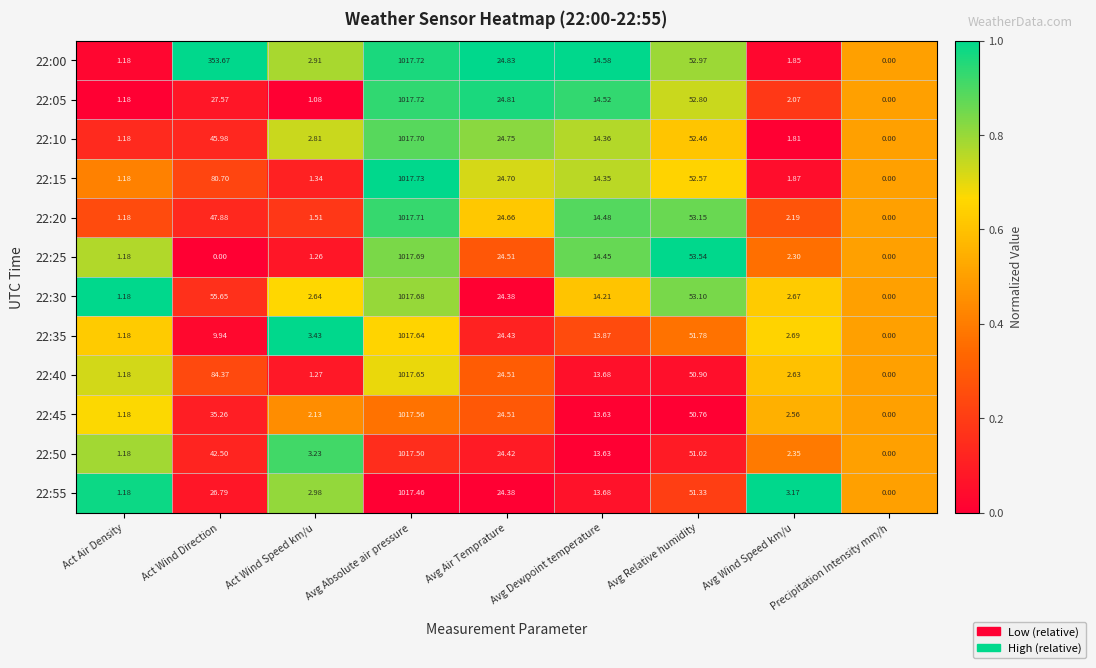

At which label does 22:45 reach its peak?

Avg Absolute air pressure